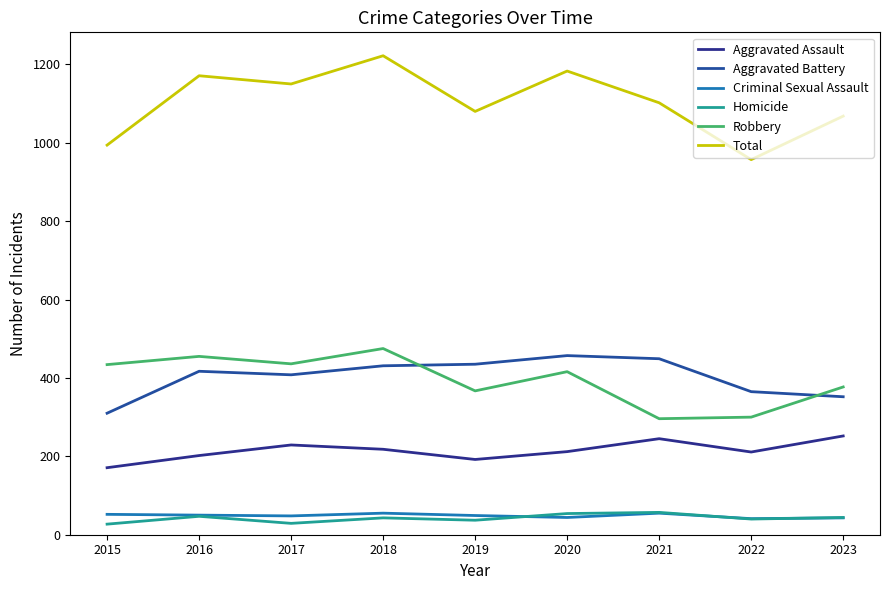

Which category has the highest value across all series?

2018